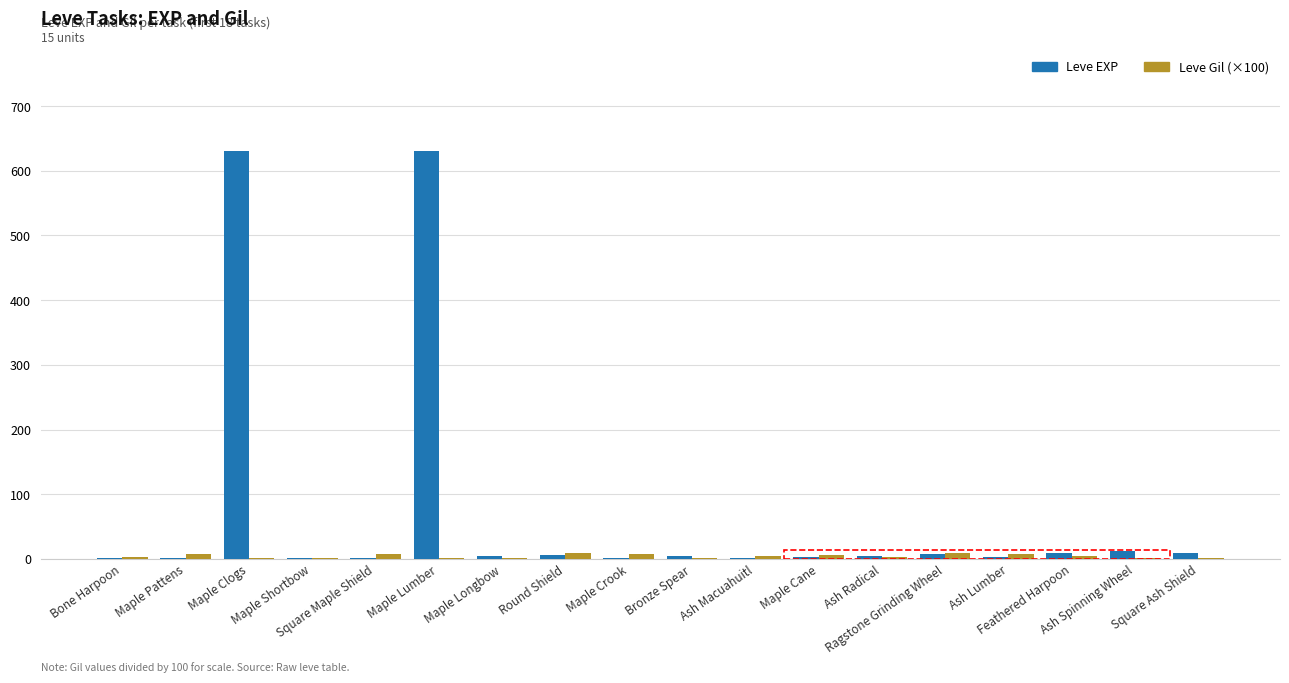

Which series has the largest total across all categories?

Leve EXP